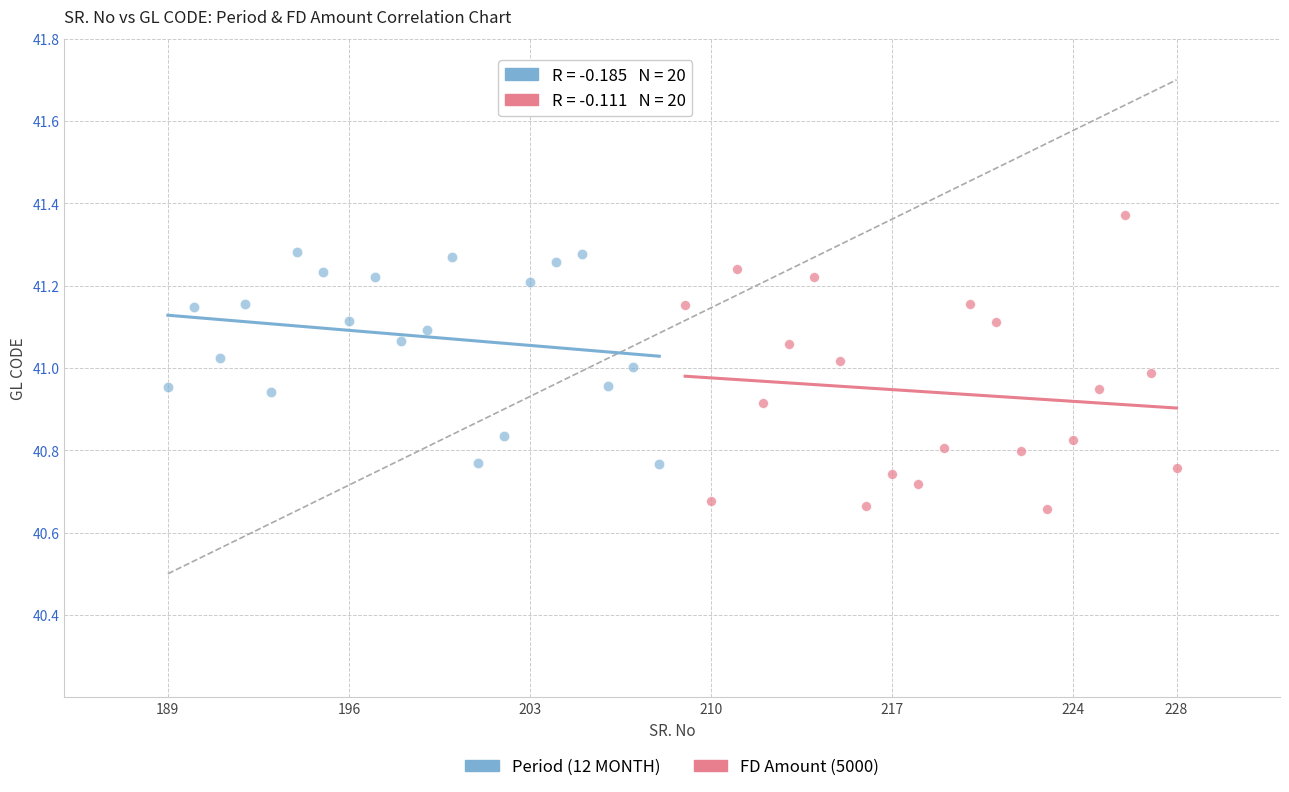

Which series contains the highest Y value?

FD Amount (5000)